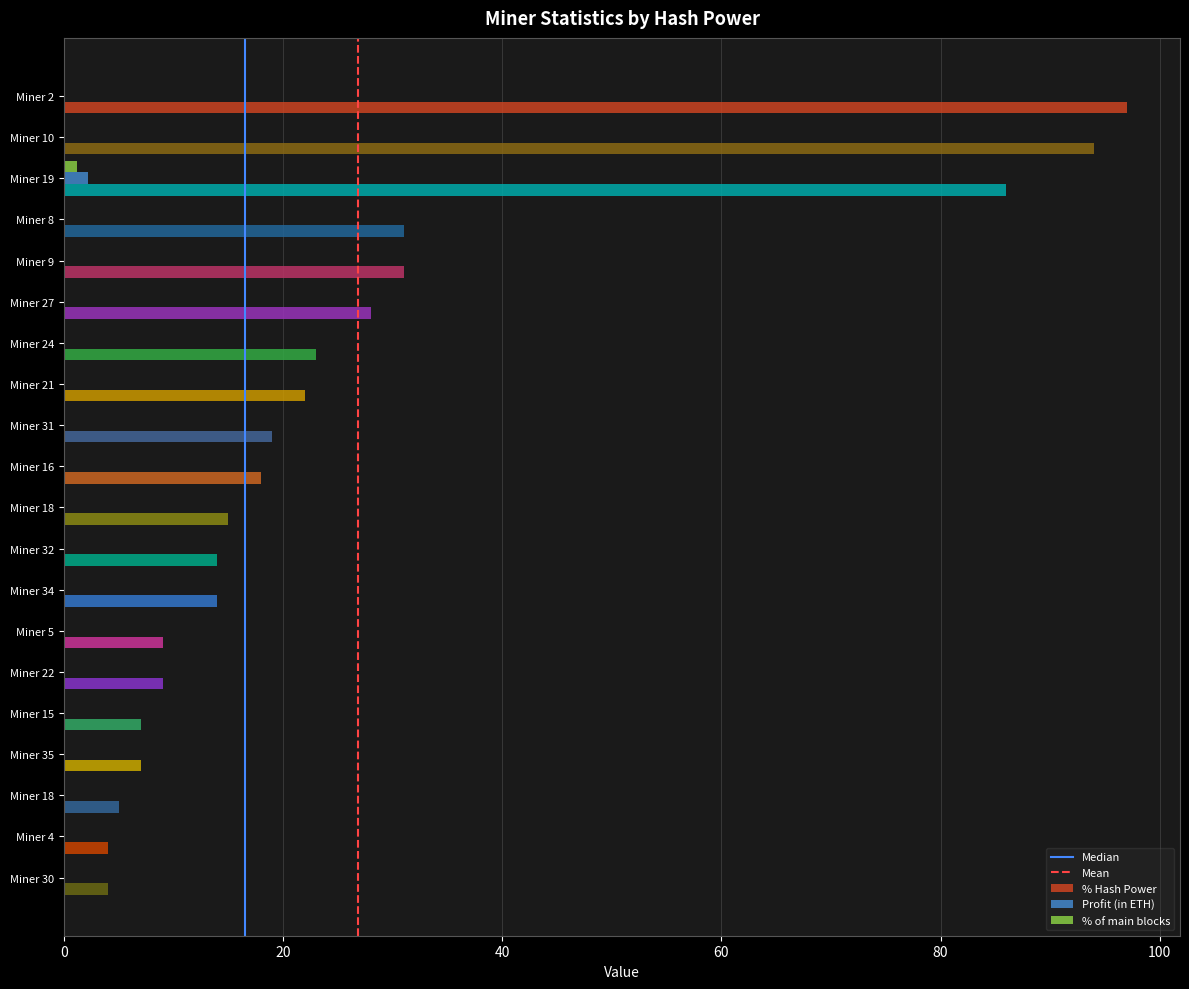

How many distinct data groups are displayed?

3